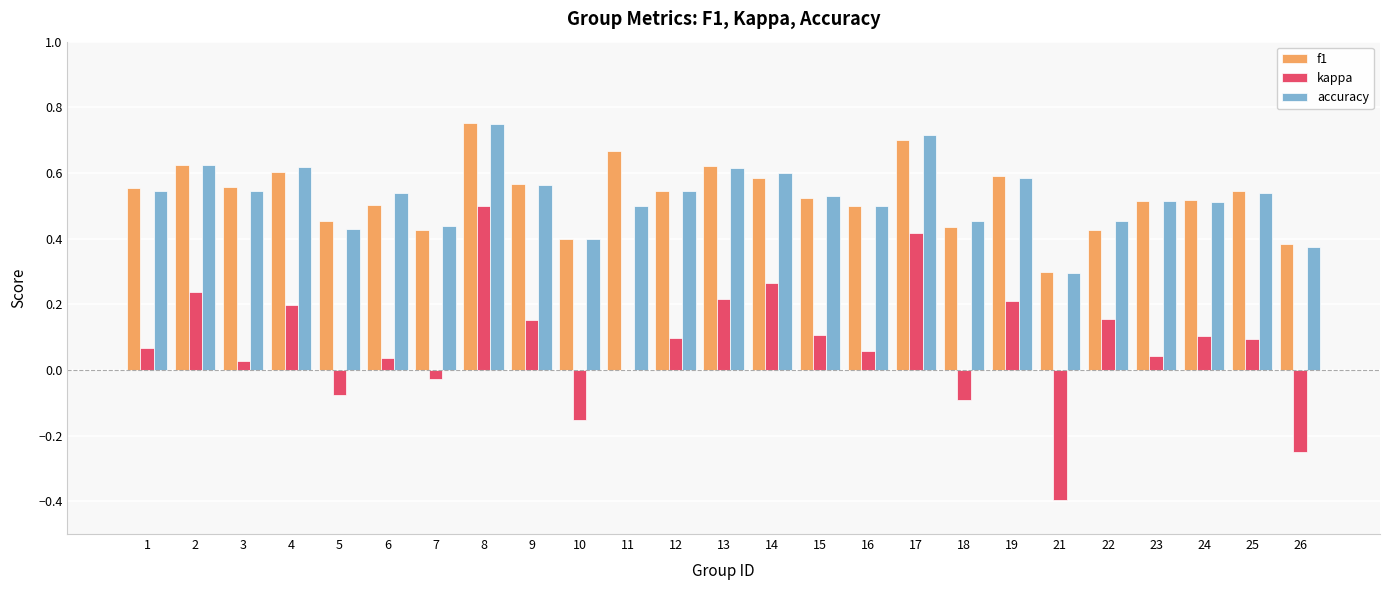

What is the total value across all series at 1?

1.2